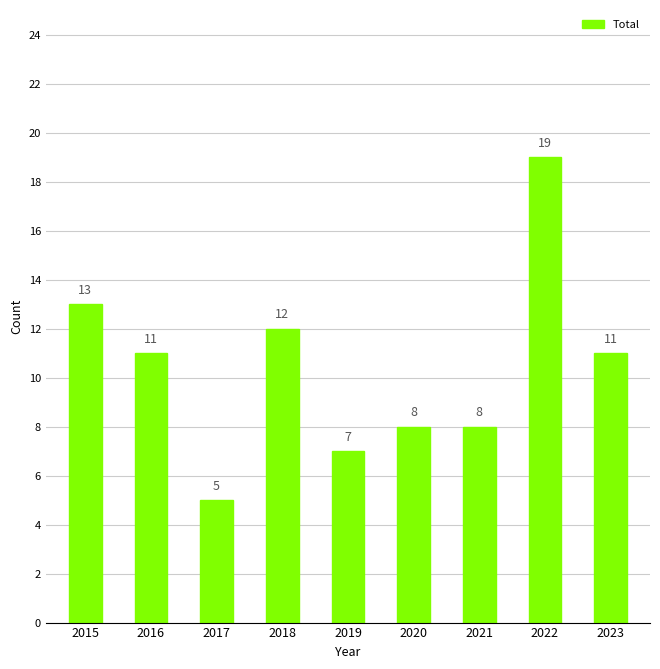

What is the average value?

10